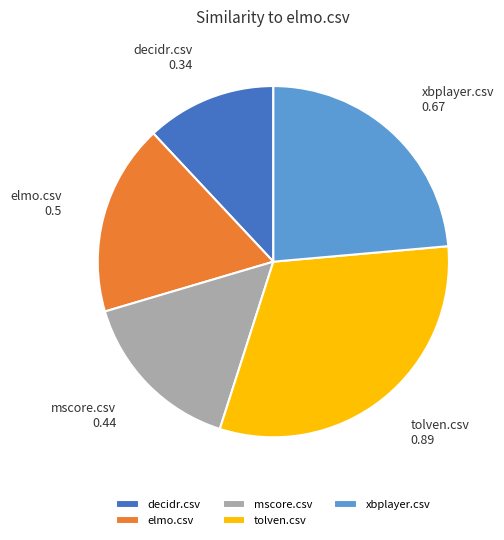

How many slices are in this pie chart?

5